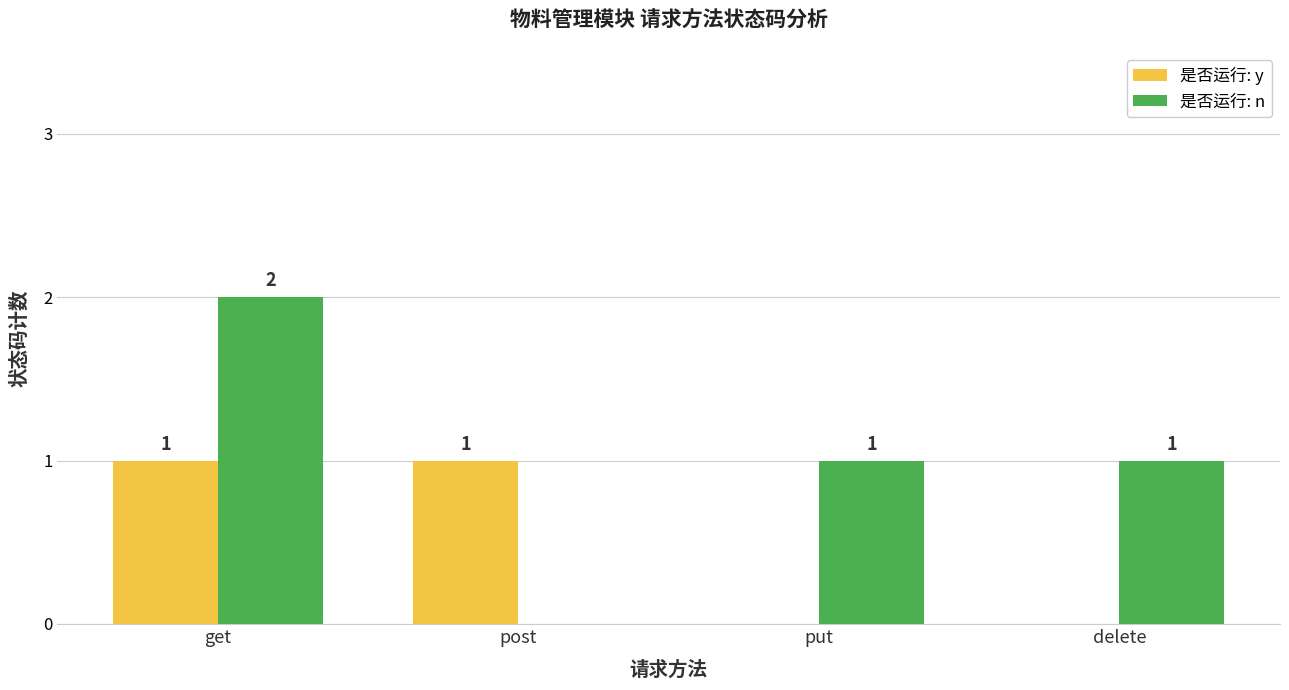

What is the difference between the 是否运行: y values at delete and get?

1